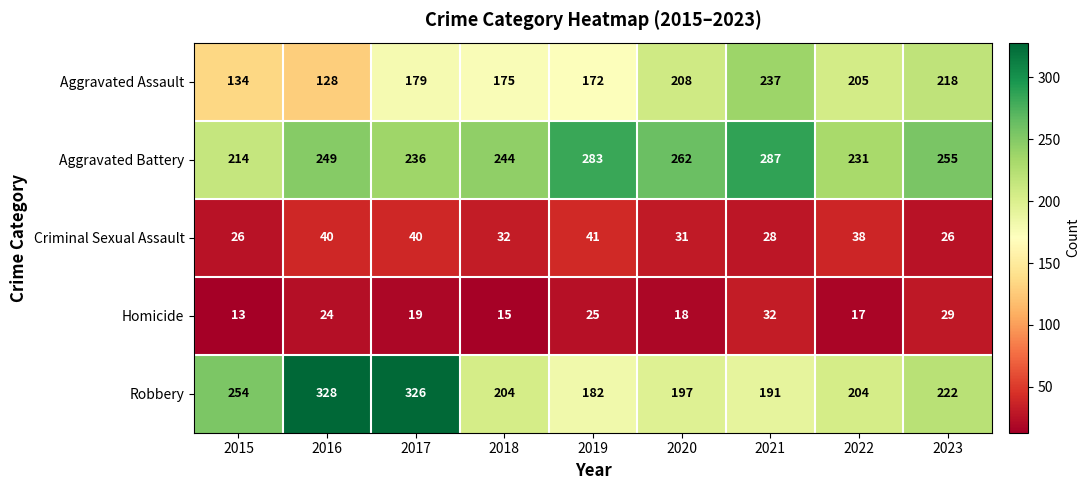

At which category is the sum across all series the highest?

2017